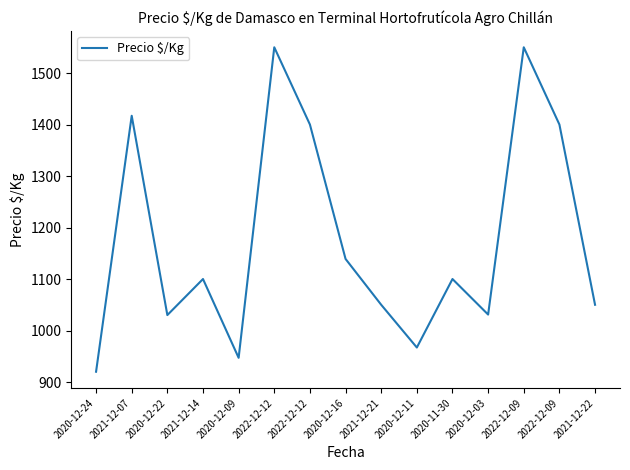

True or false: the data has more than 2 interior local peaks.

True